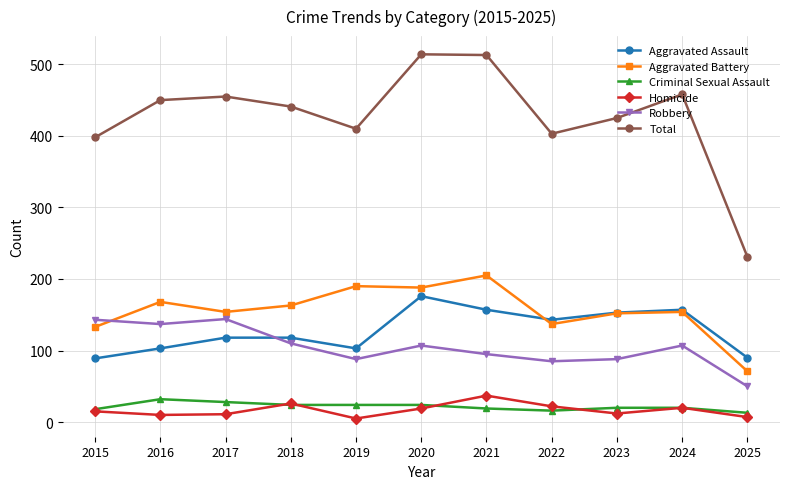

What is the total value across all series at 2018?

882